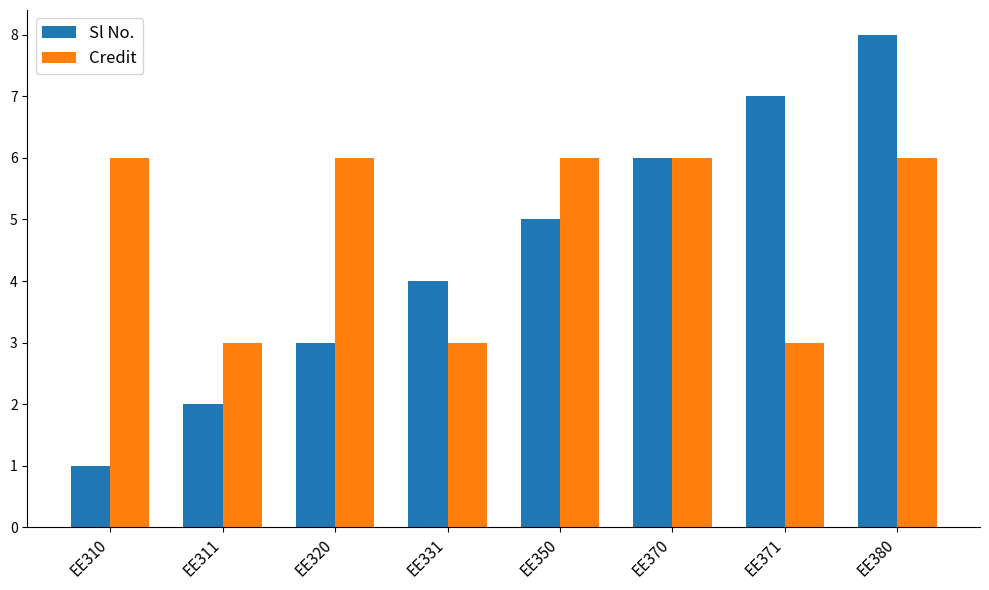

What is the value of the Sl No. bar at the 2nd from the left?

2